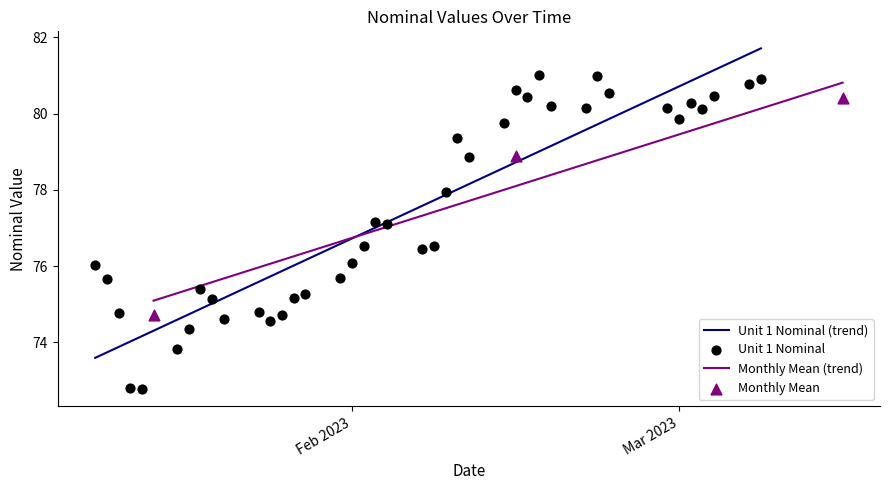

What is the minimum value for Unit 1 Nominal (trend)?

73.6